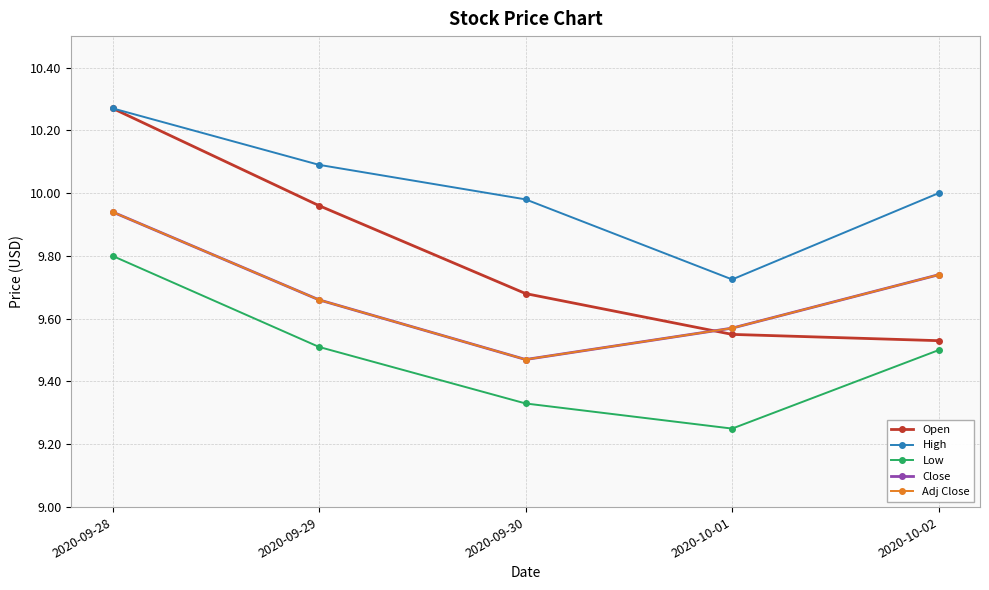

Does the chart have visible grid lines?

Yes